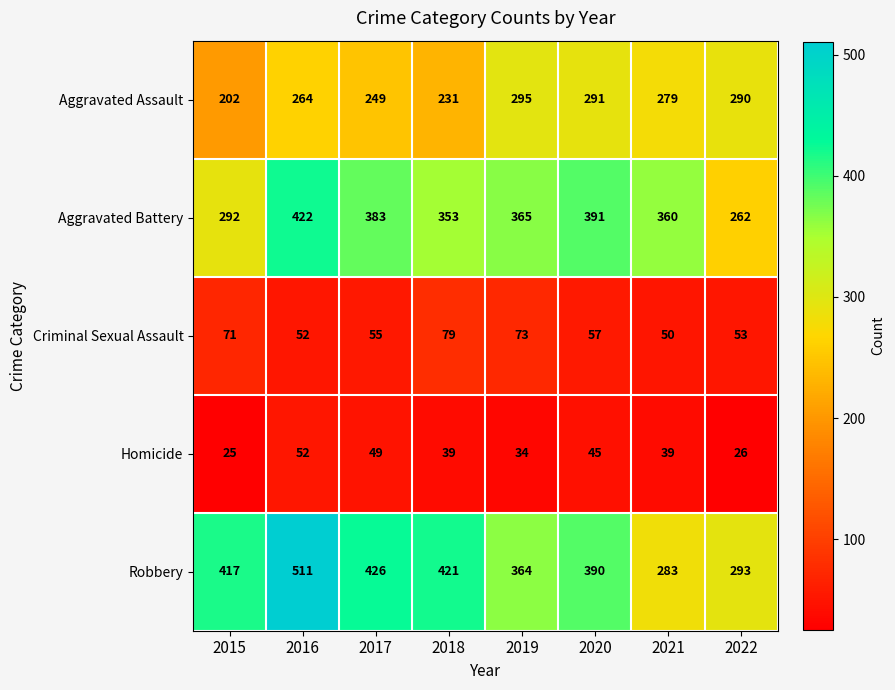

Rank the series by their maximum value, from highest to lowest.

Robbery, Aggravated Battery, Aggravated Assault, Criminal Sexual Assault, Homicide